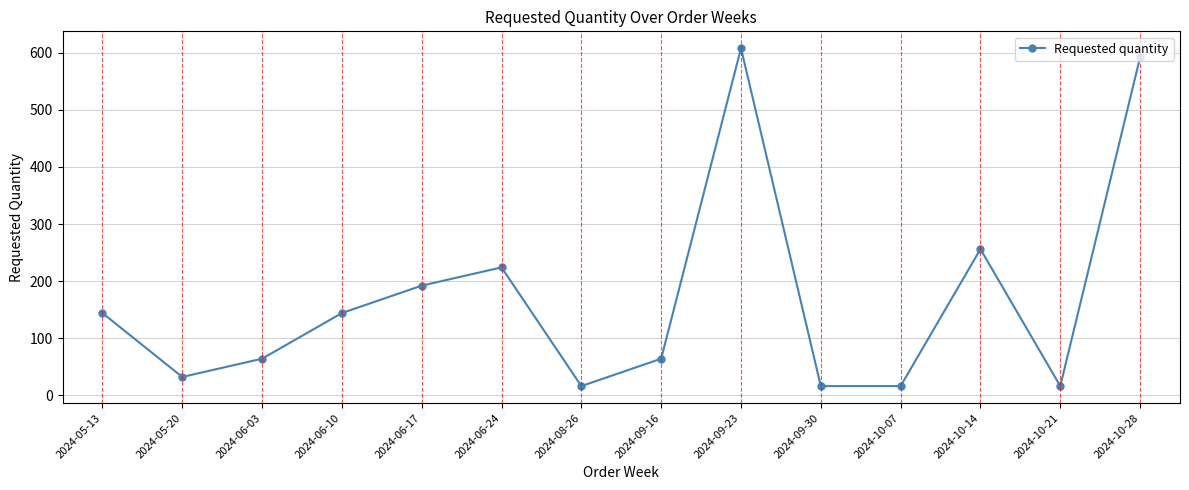

Where is the data nearest to the value 312?

2024-10-14